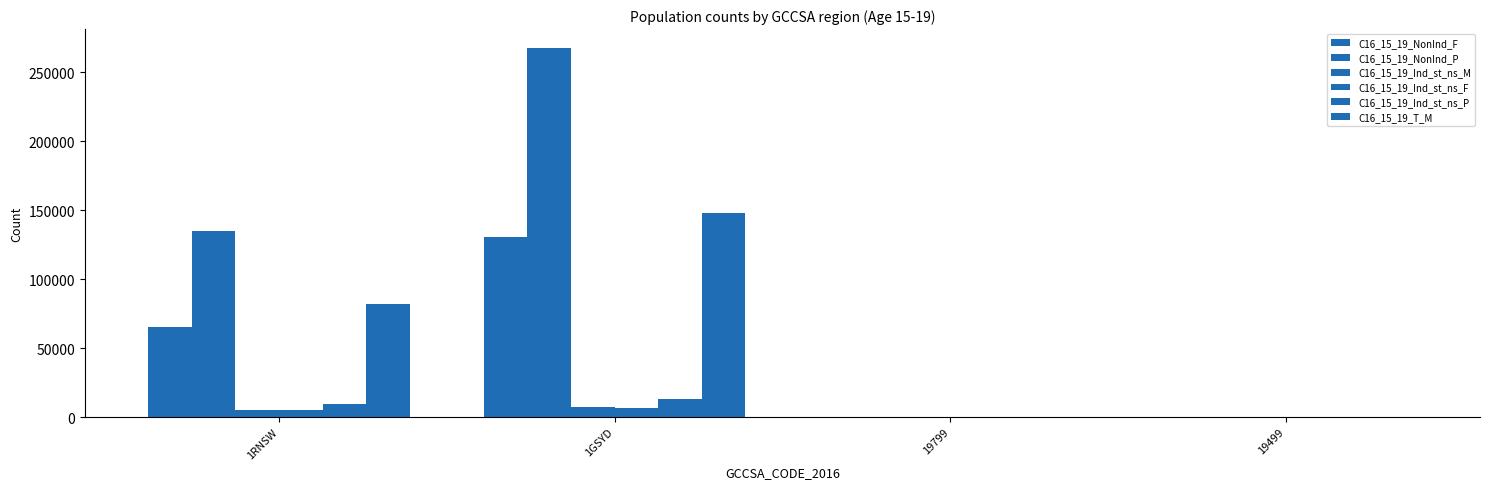

What is the minimum value for C16_15_19_NonInd_F?

6